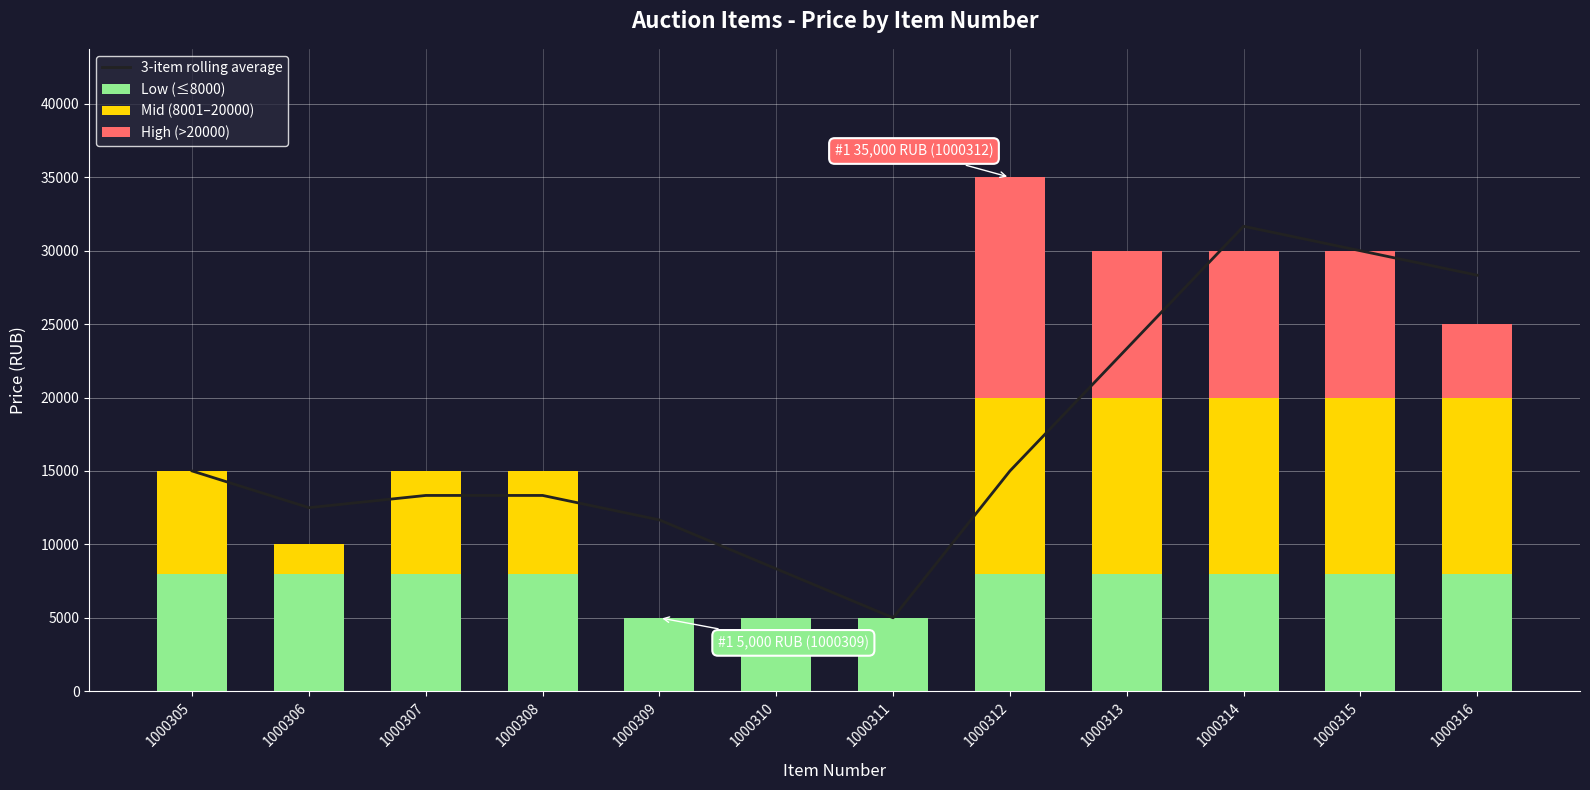

At which label does 3-item rolling average reach its minimum?

1000311